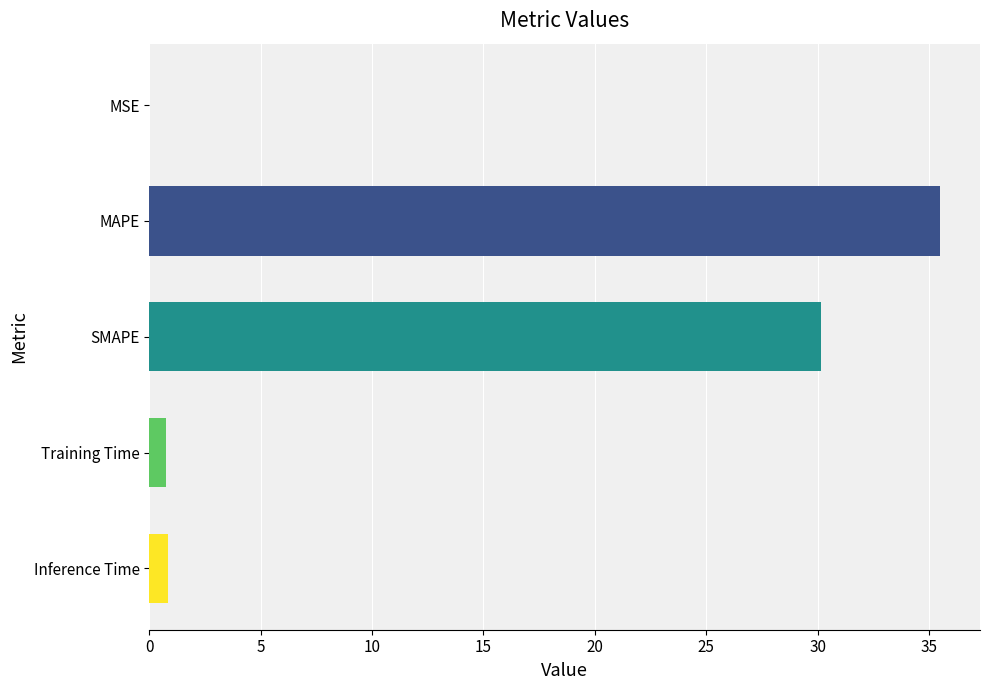

Are the bars grouped side by side (vs. stacked)?

No